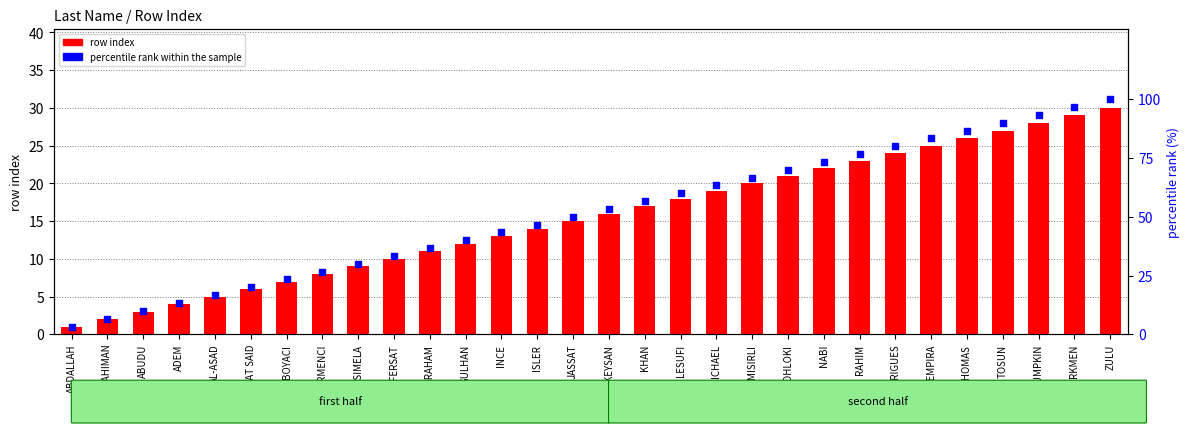

Which series contains the highest Y value?

percentile rank within the sample